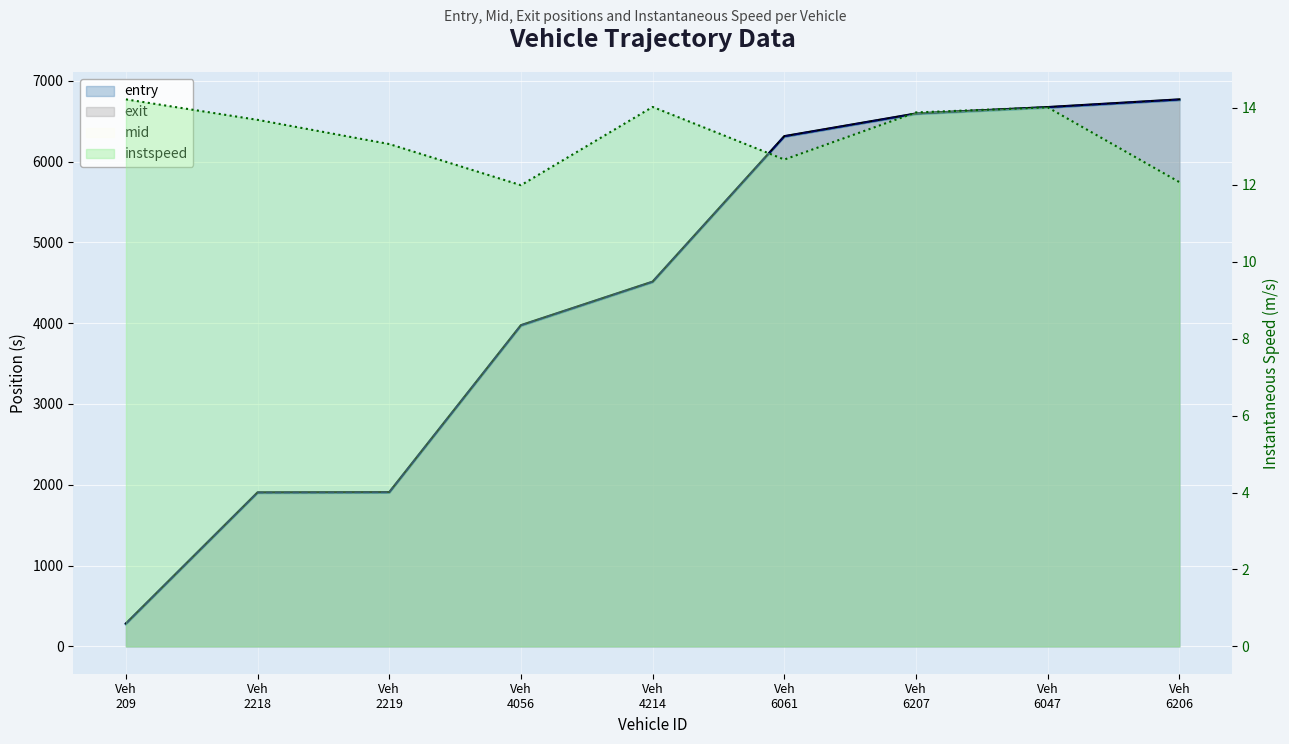

True or false: mid has more than 2 points higher than both neighbors.

False